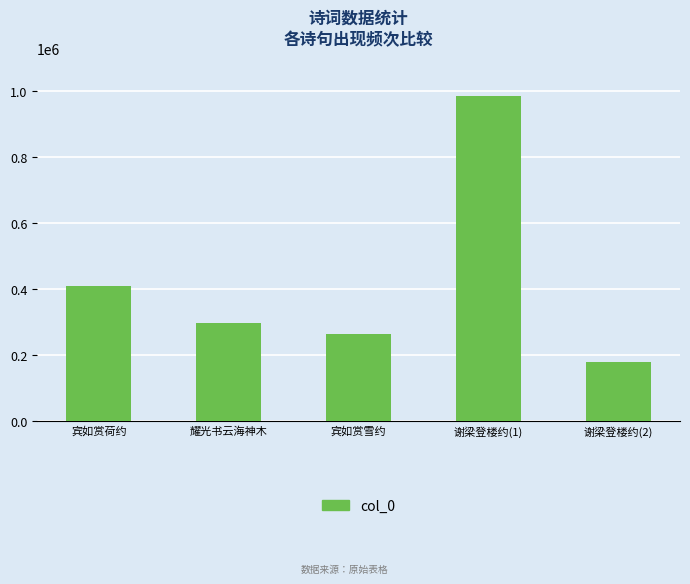

What is the sum of all values?

2134107